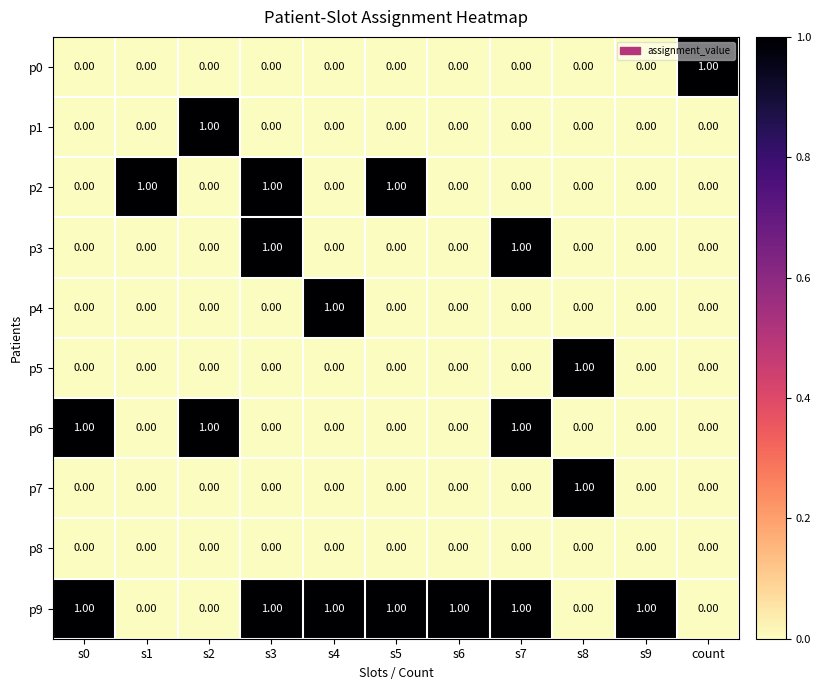

Is the value of p5 at s9 greater than the value of p9 at s7?

No